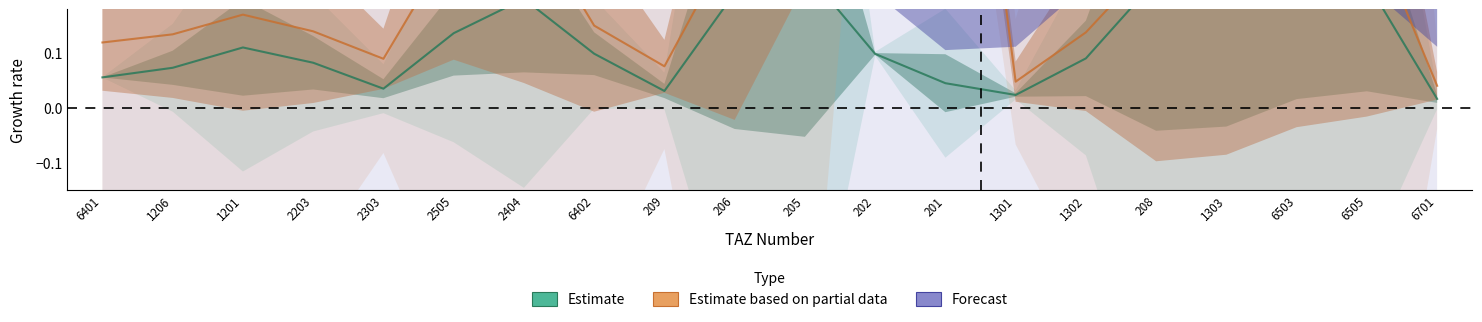

What is the difference between the Estimate based on partial data values at 2203 and 208?

0.1